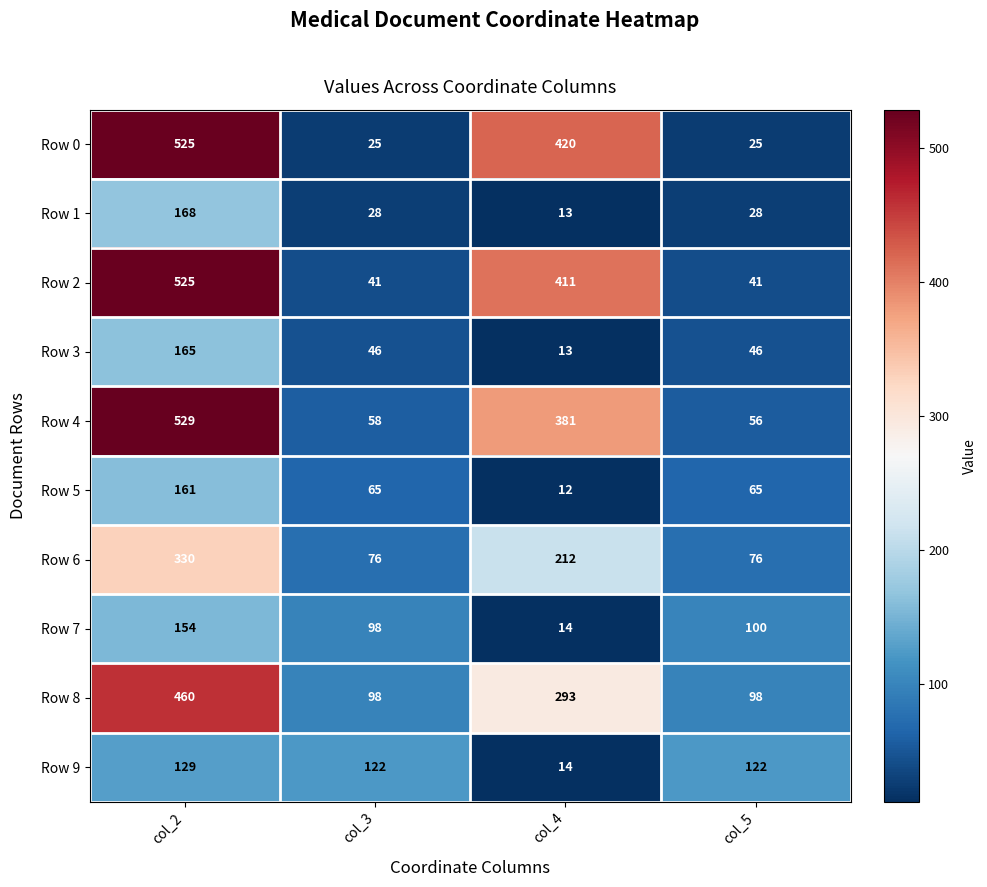

At how many categories does at least one series exceed 108?

4